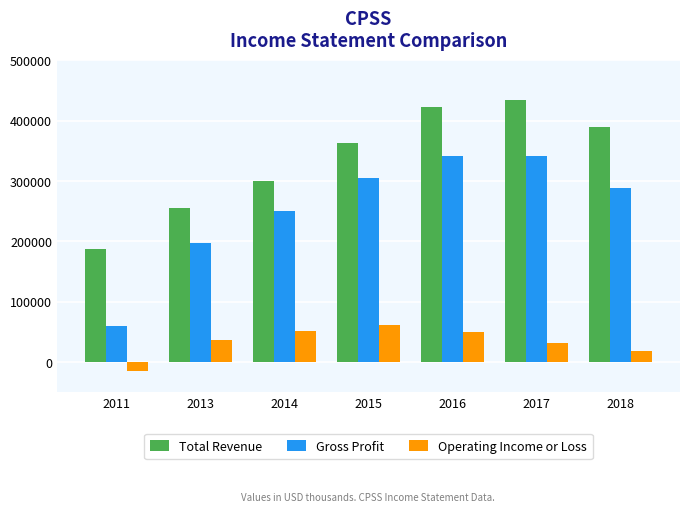

How many data points in Total Revenue are less than 363700?

3